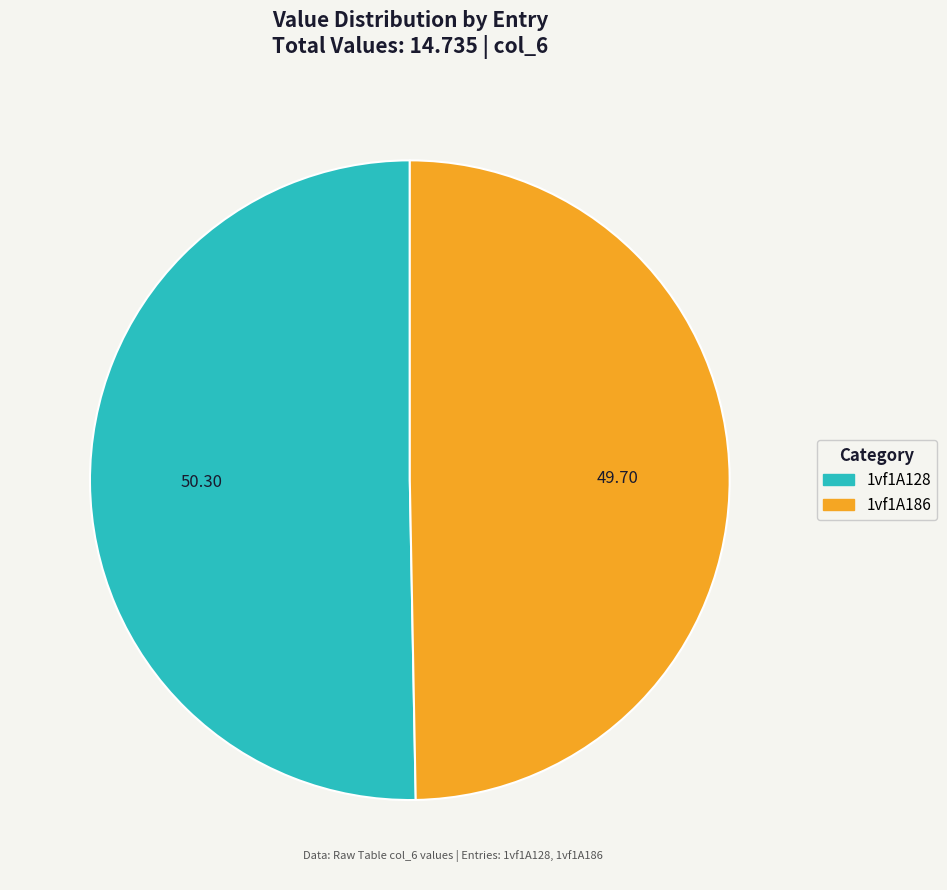

Does 1vf1A186 represent more than half of the total?

No